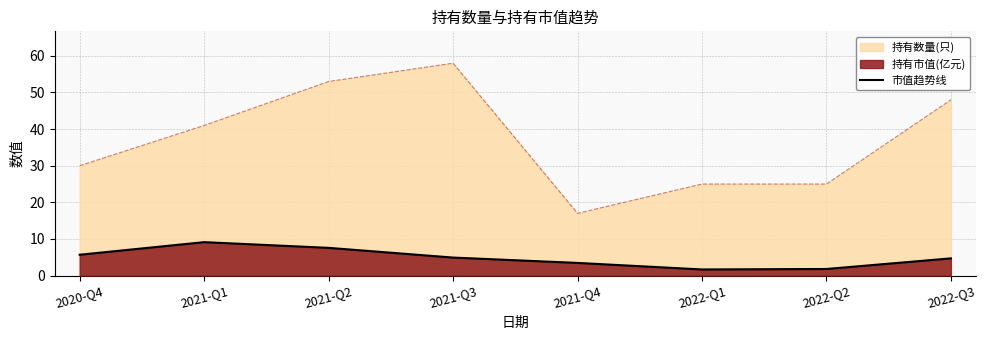

Which category has the lowest value across all series?

2022-Q1